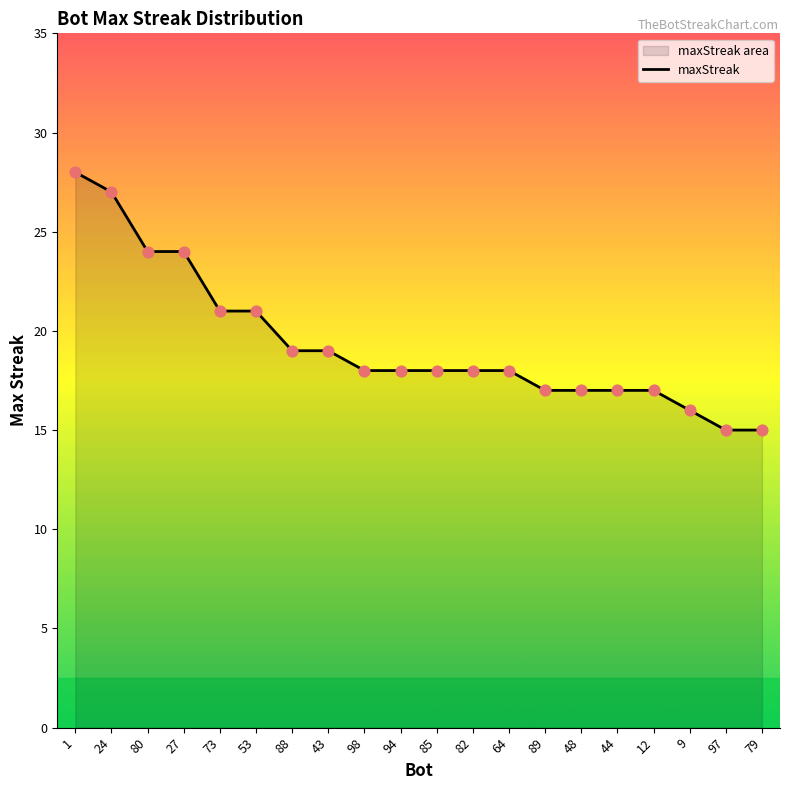

What is the change in value from 82 to 9?

-2